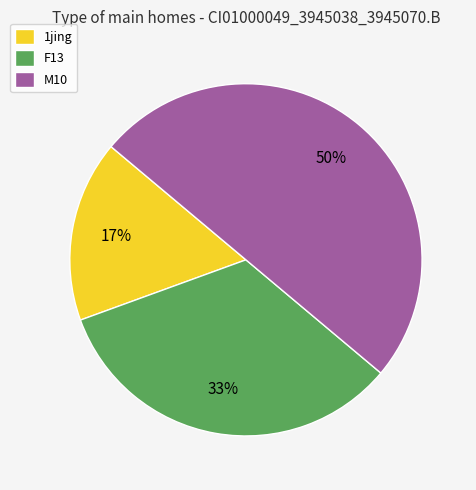

To the nearest percent, what portion does 1jing represent?

17%